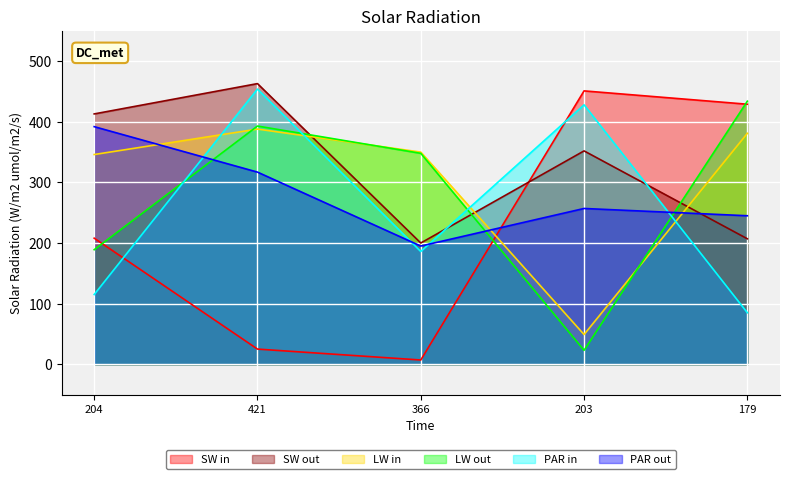

Which series has the largest range (max minus min)?

SW in